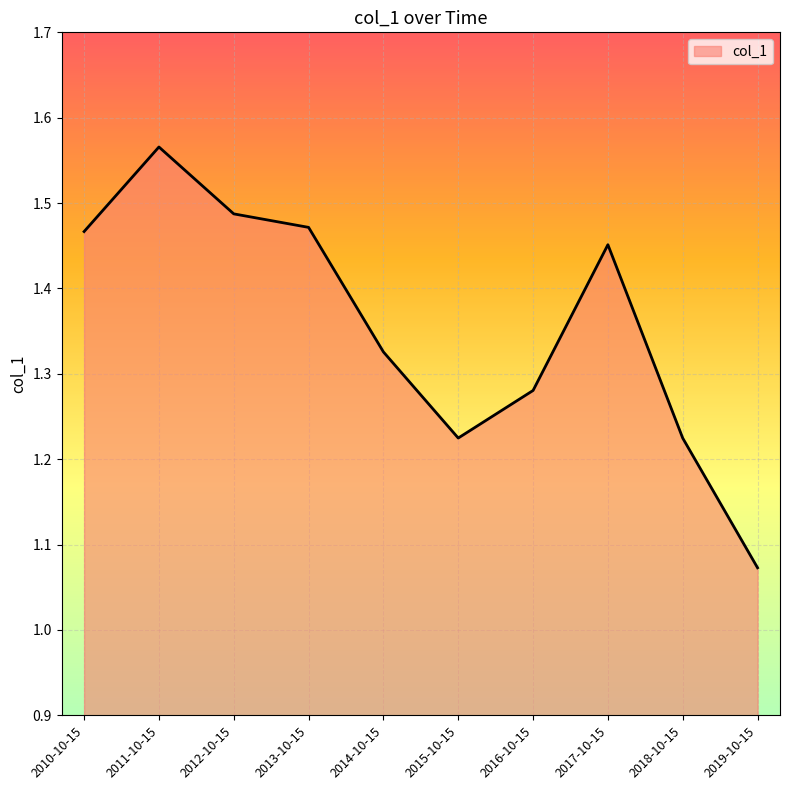

Where is the first local minimum?

2015-10-15